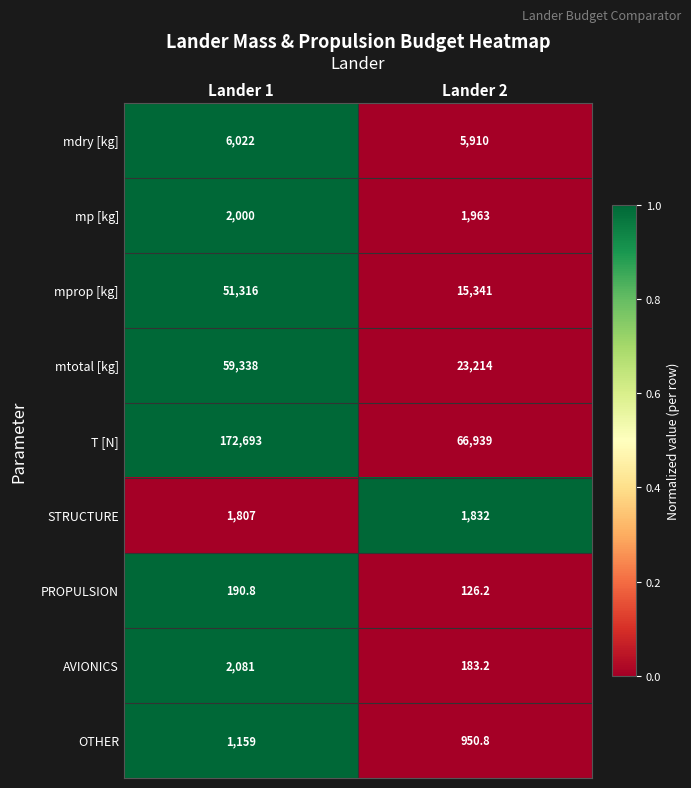

At which label is STRUCTURE closest to 1819?

Lander 1